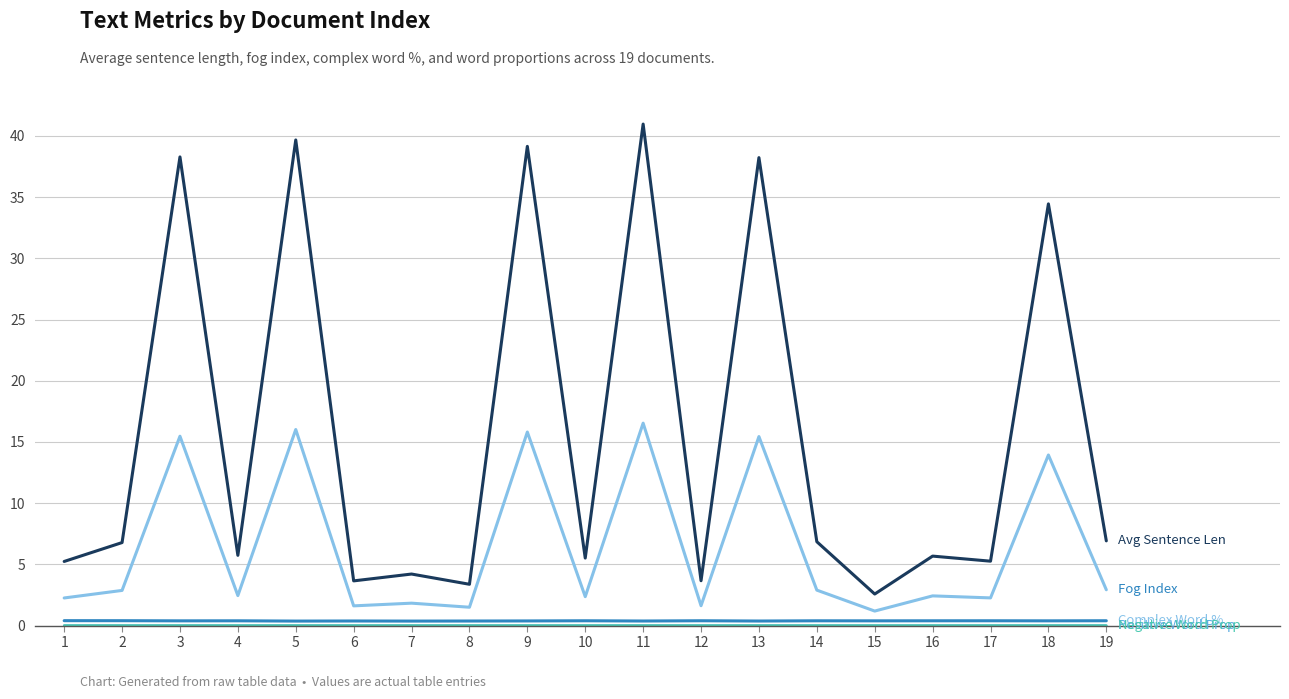

Is this an area chart (filled region under the line)?

No